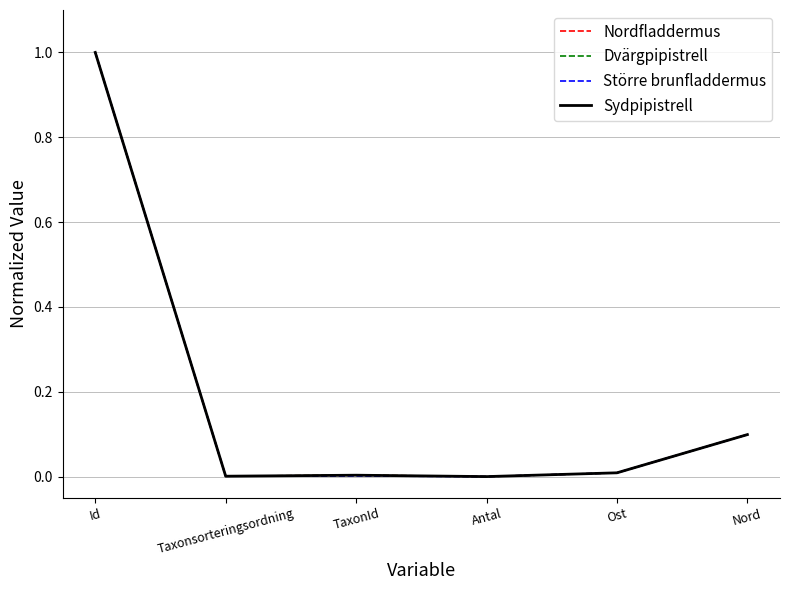

True or false: Nordfladdermus has a value of 0.0 at Ost.

True